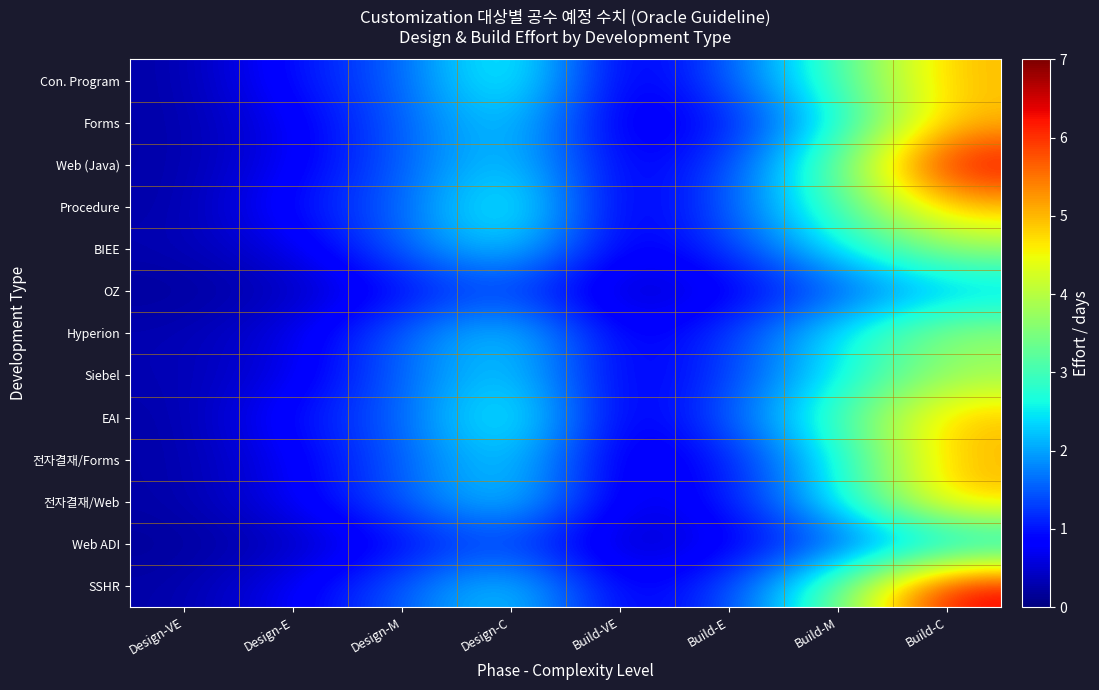

What is the difference between the highest and lowest values at Design-E?

0.7